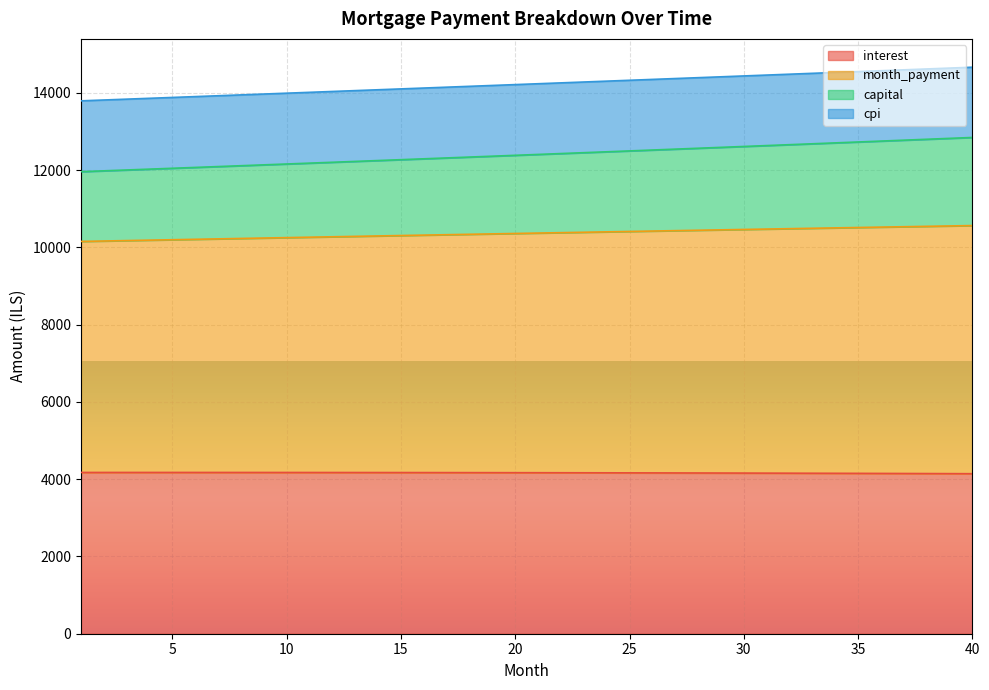

What is the lowest value of the interest series?

4142.0